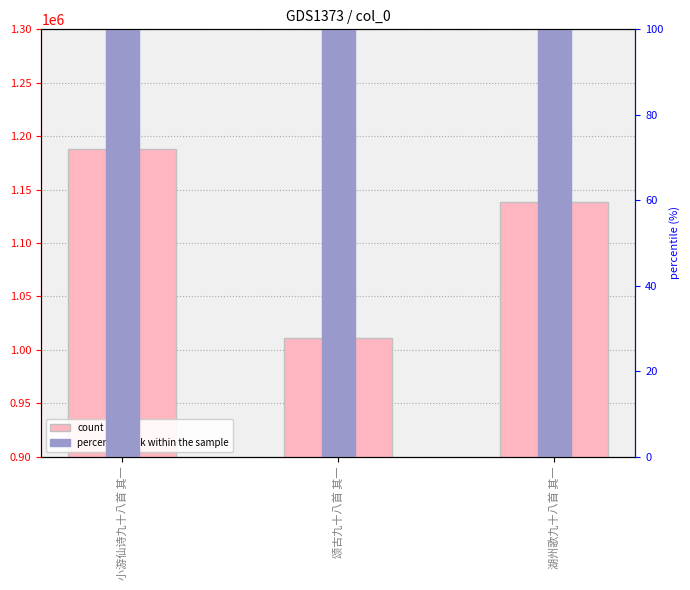

The percentile rank within the sample series shows 5690.9 at 湖州歌九十八首 其一. True or false?

True